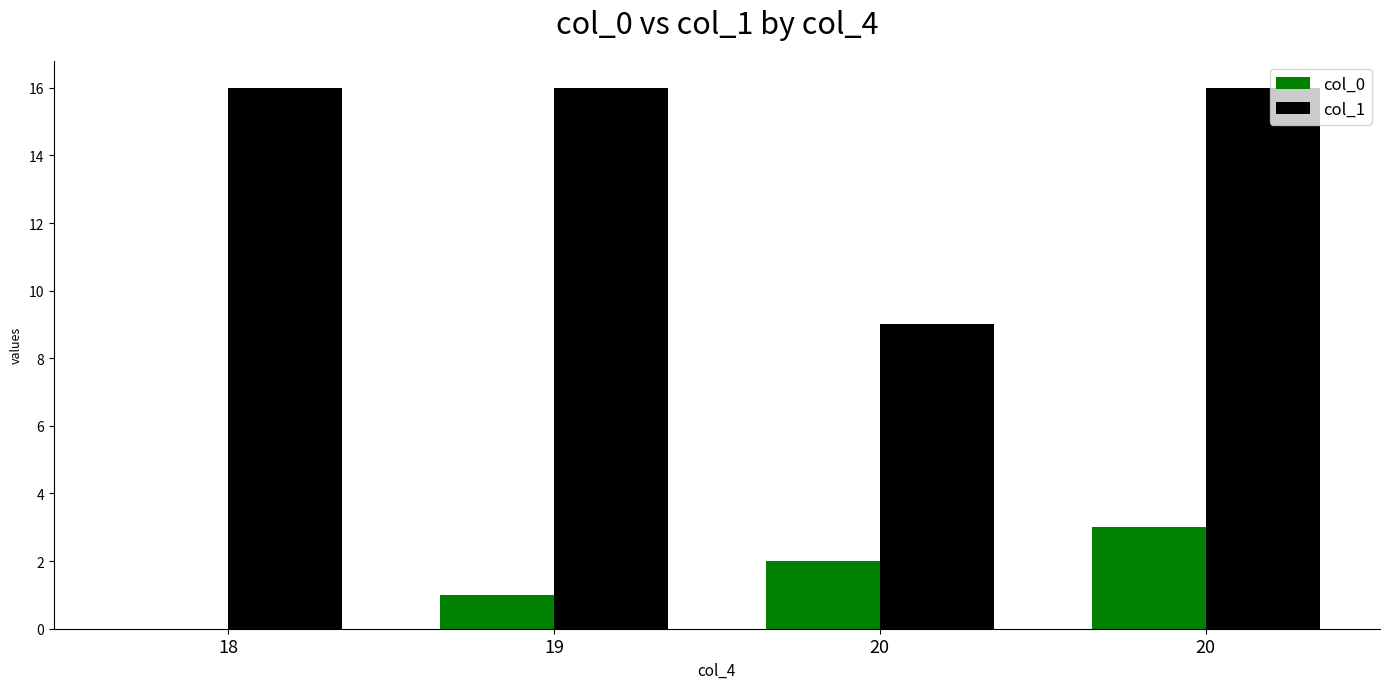

What is the difference between the col_0 values at 20 and 20?

1